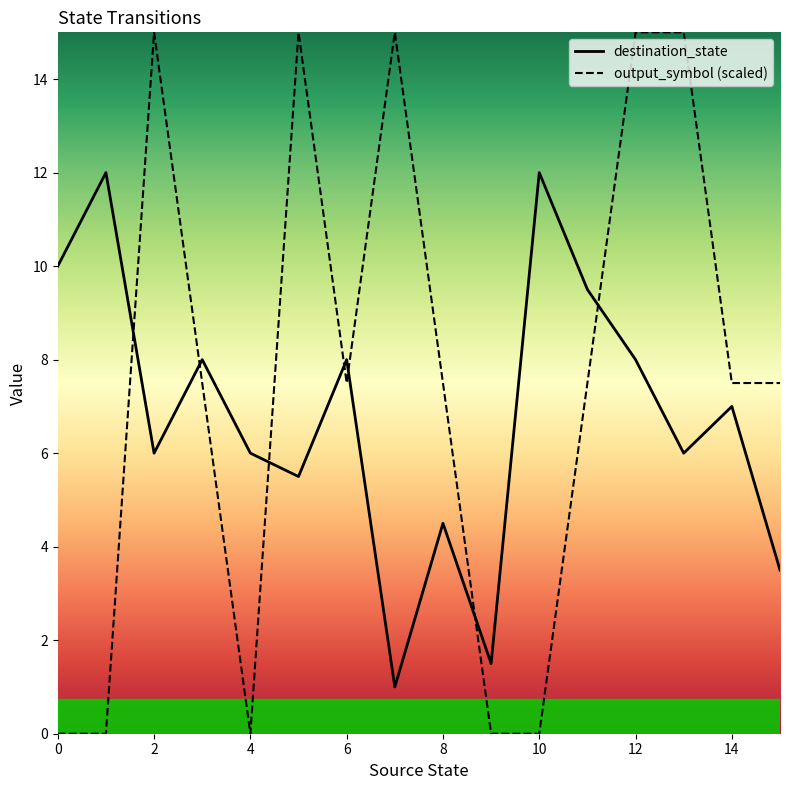

Which series has the widest spread of values?

output_symbol (scaled)